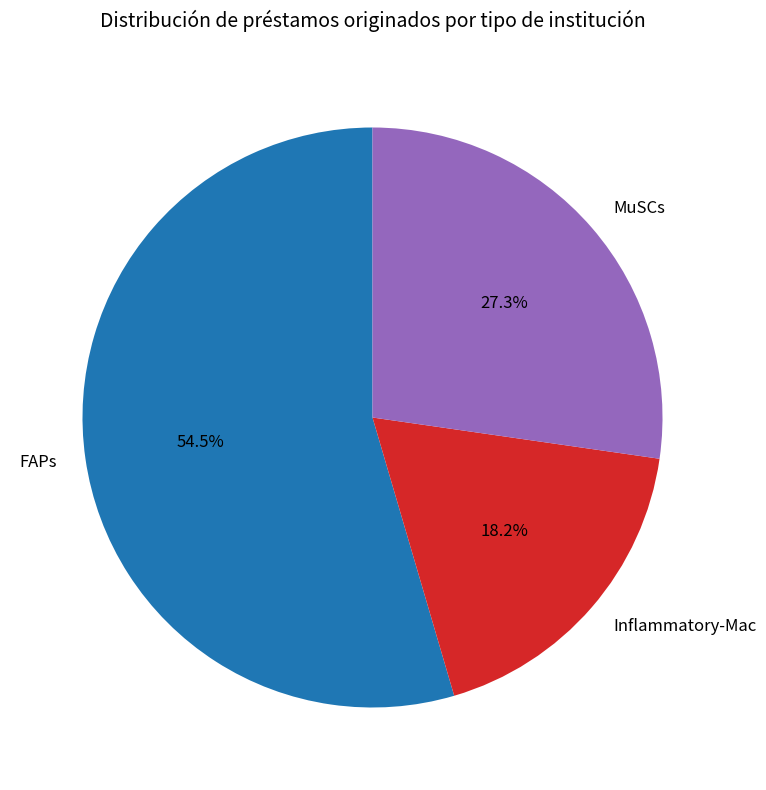

The Inflammatory-Mac slice represents 25% of the pie. True or false?

False